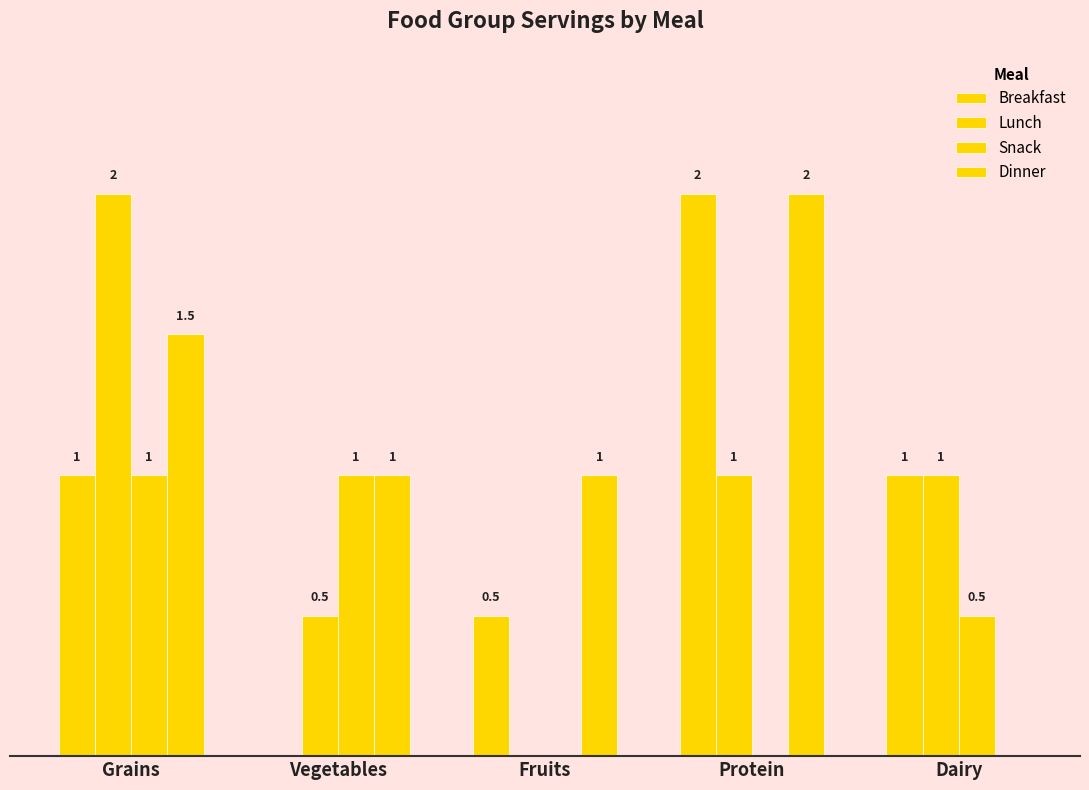

Which series has the widest spread of values?

Breakfast